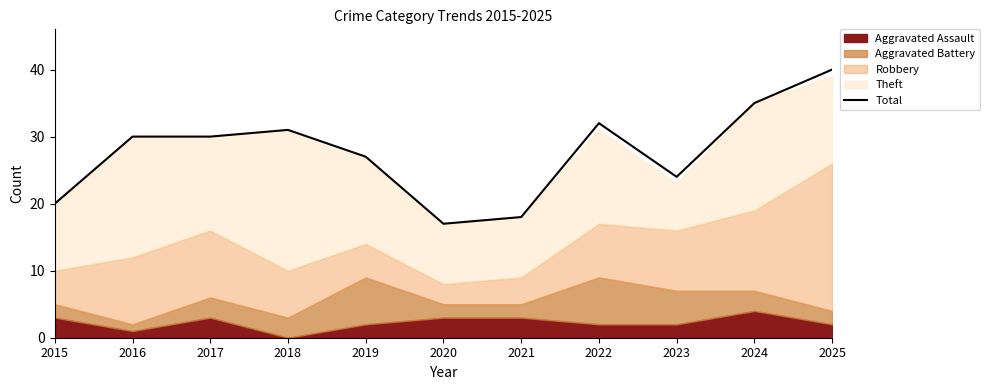

Reading left to right, what are all the values shown in this chart?

20	30	30	31	27	17	18	32	24	35	40